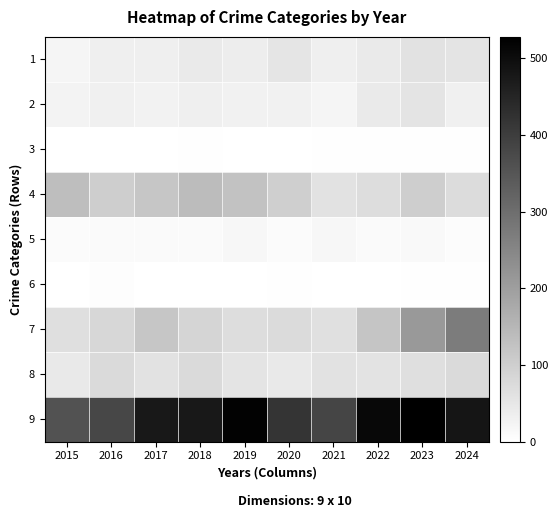

At 2019, list the series in order from largest to smallest.

9, 4, 7, 8, 1, 2, 5, 3, 6